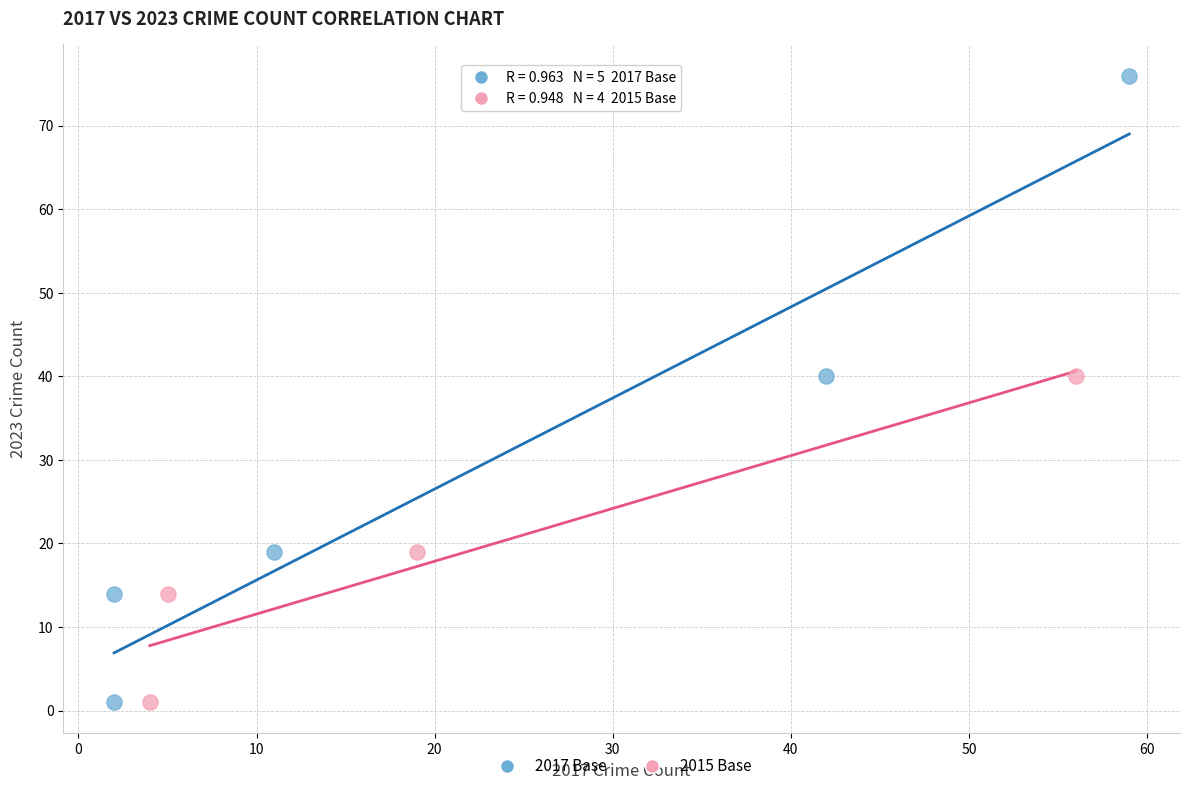

Which series reaches the maximum Y coordinate?

2017 Base